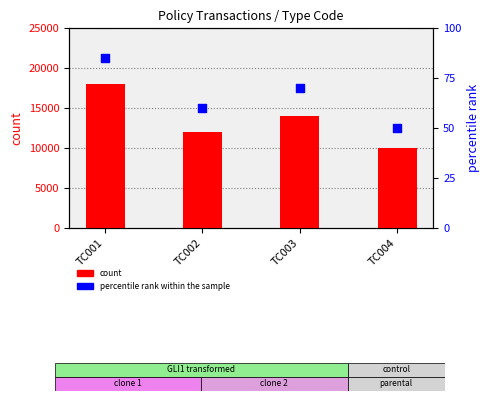

Is the value of count at TC001 greater than the value of percentile rank within the sample at TC003?

Yes